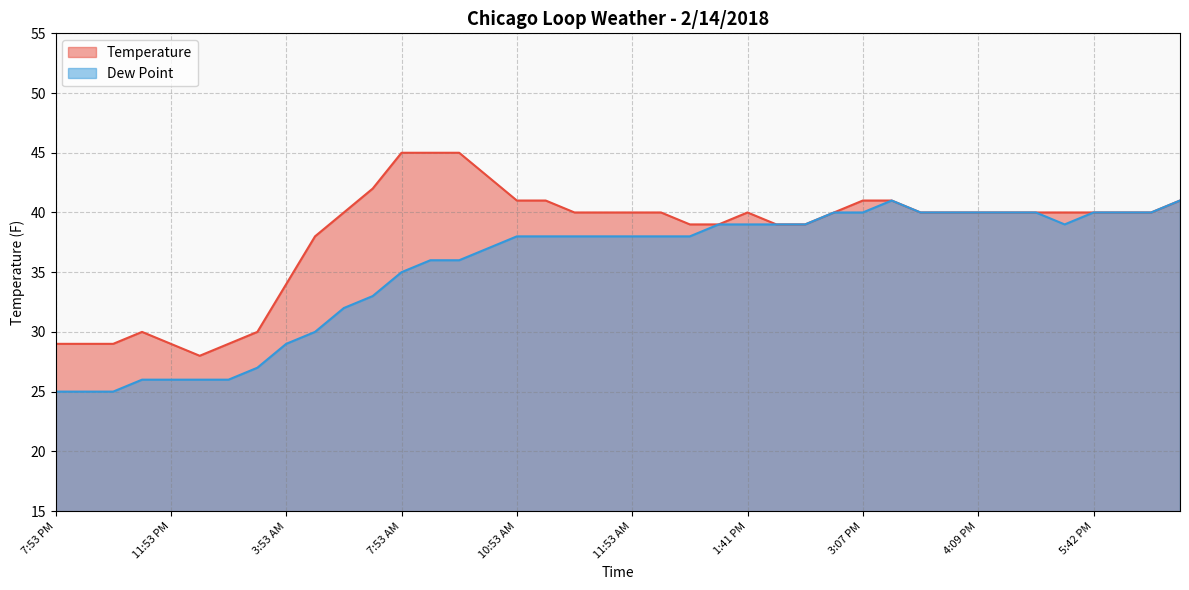

At which category is the sum across all series the highest?

3:24 PM